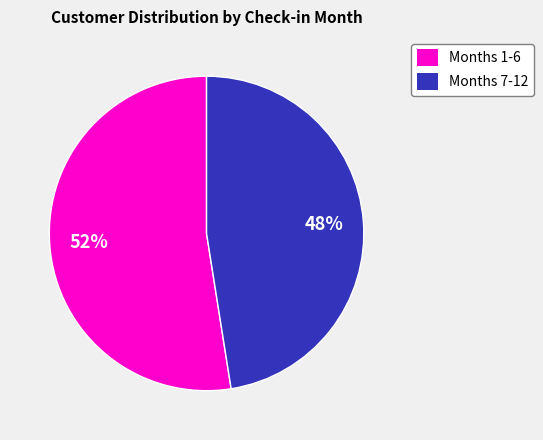

Which has a higher value, Months 1-6 or Months 7-12?

Months 1-6